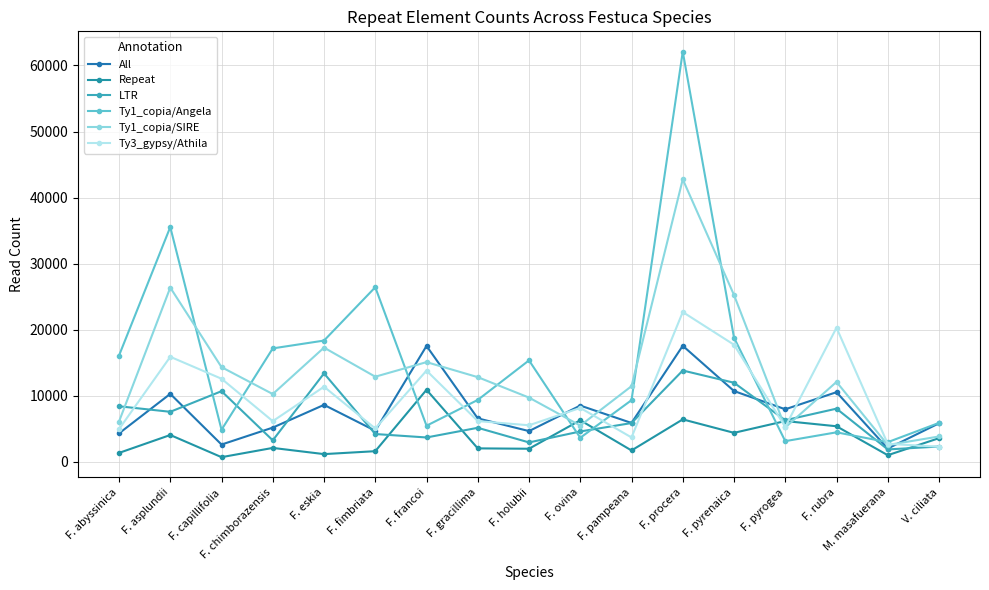

At how many categories does at least one series exceed 33229?

2